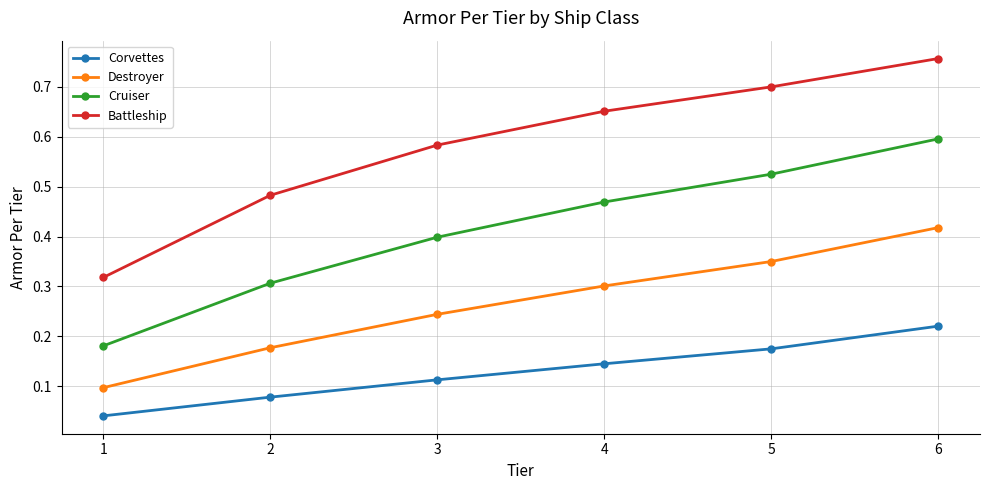

At which label does Destroyer reach its peak?

6